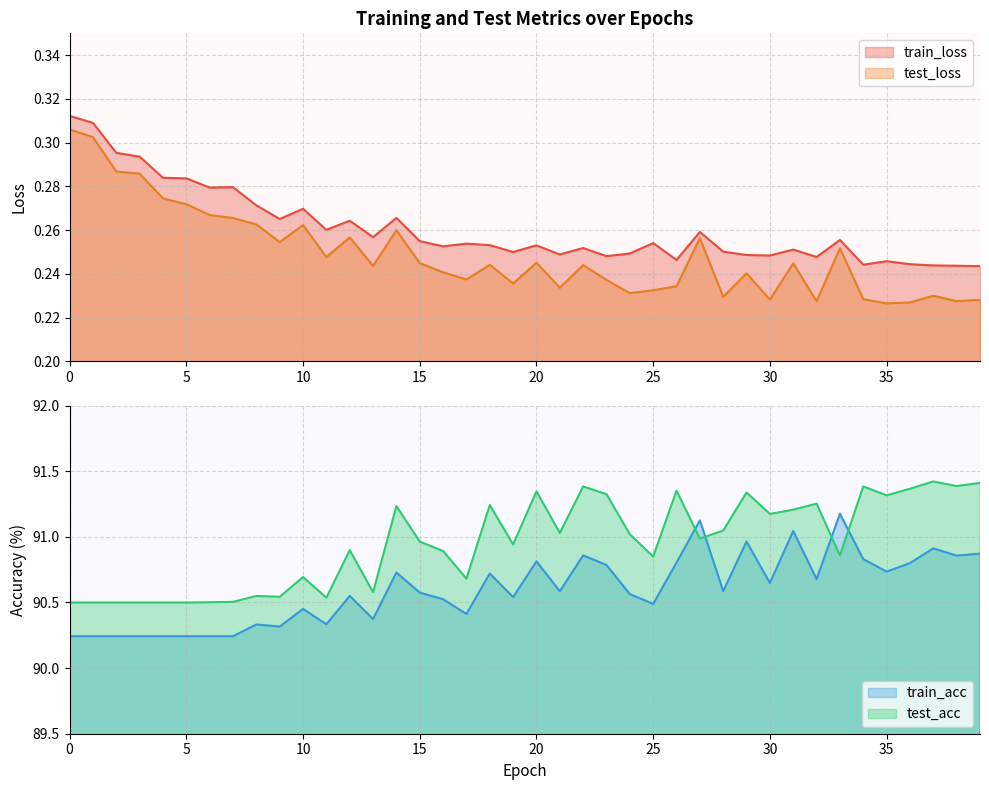

What is the highest value of the train_acc series?

91.2